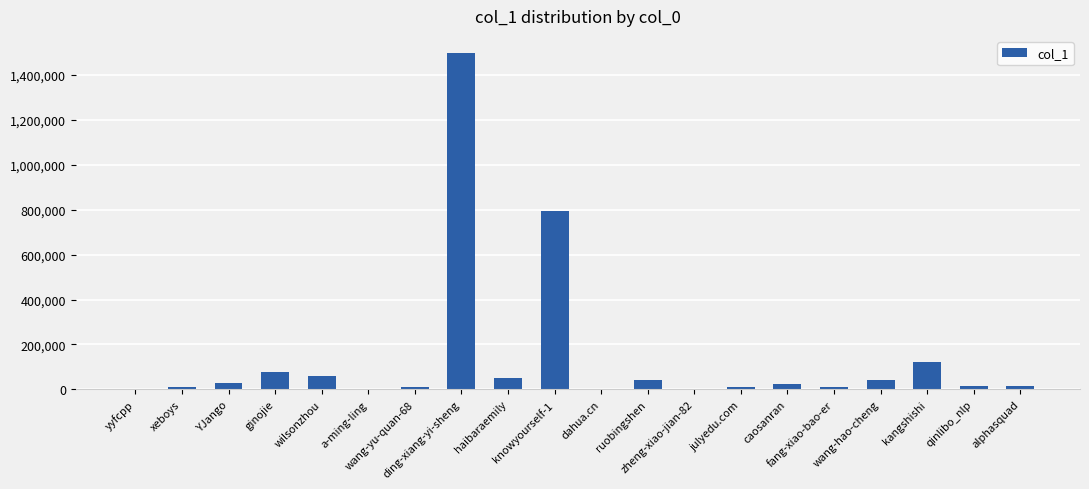

Count the number of categories in the chart.

20